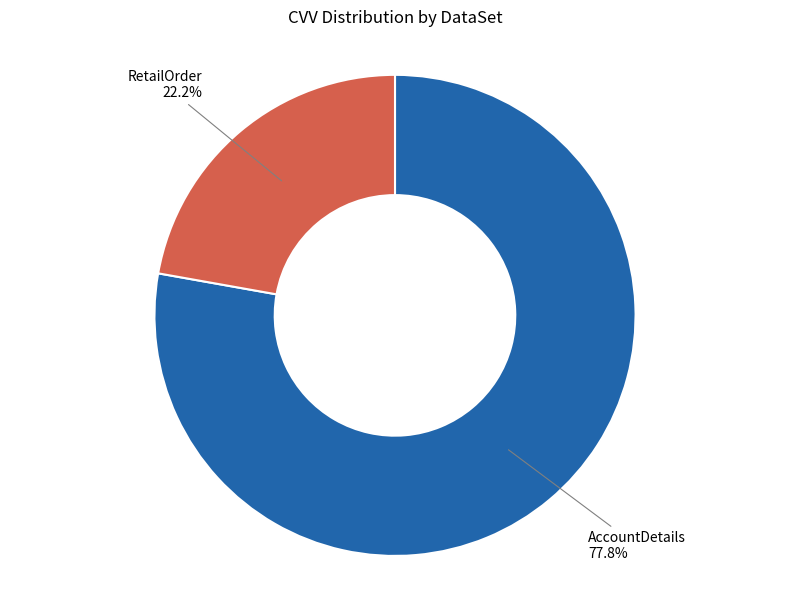

Is there a majority slice in this chart?

Yes